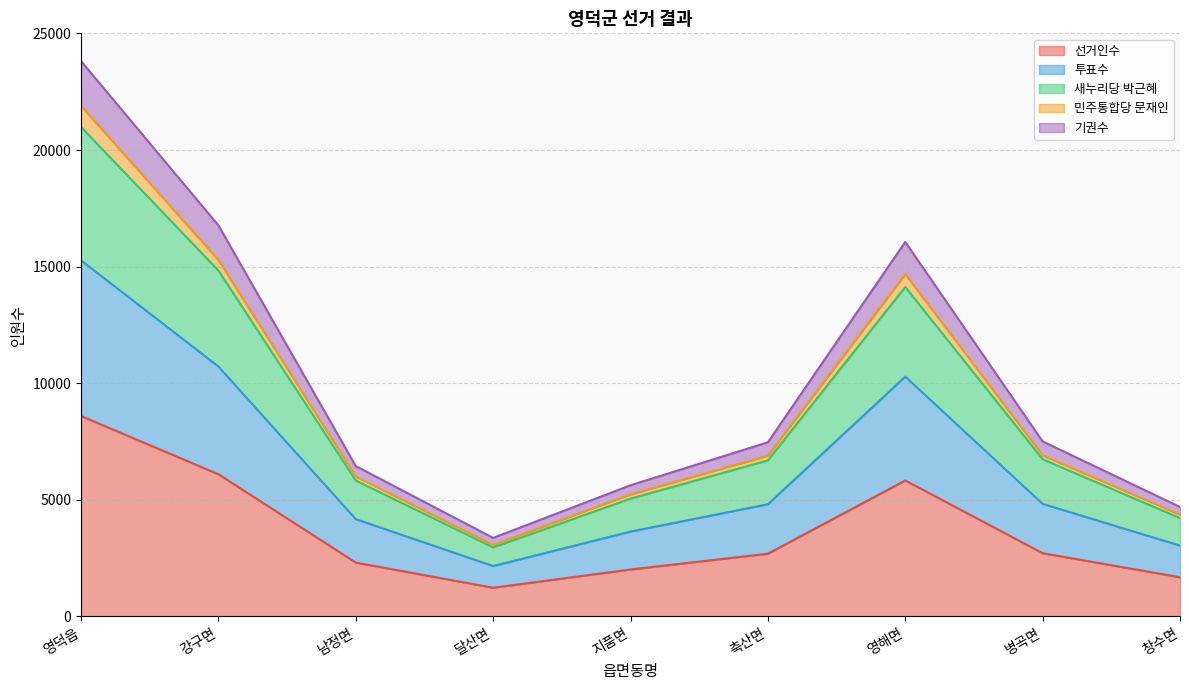

At which category is the sum across all series the highest?

영덕읍